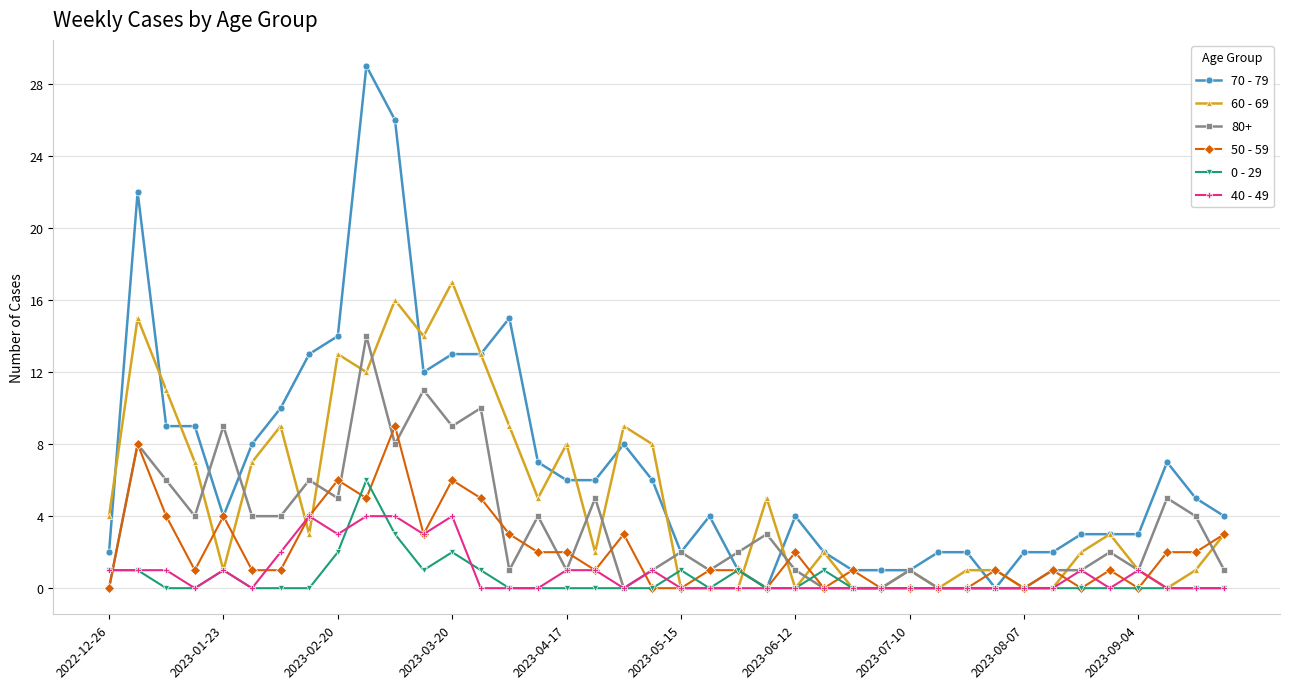

What are all the series names shown in the legend?

70 - 79, 60 - 69, 80+, 50 - 59, 0 - 29, 40 - 49